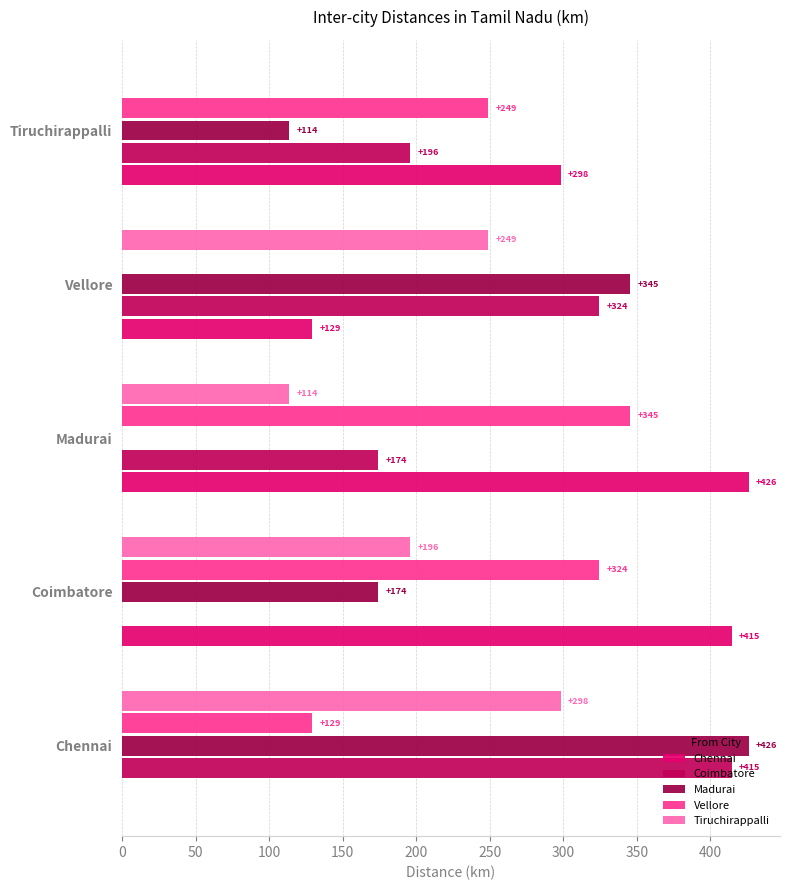

Which series has the largest total across all categories?

Chennai